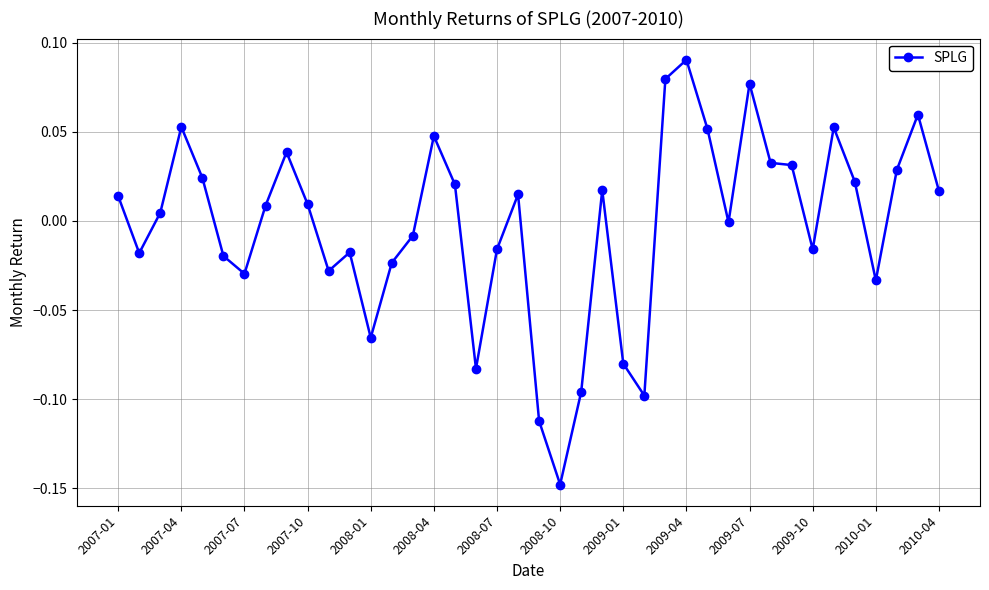

Does the chart have visible grid lines?

Yes